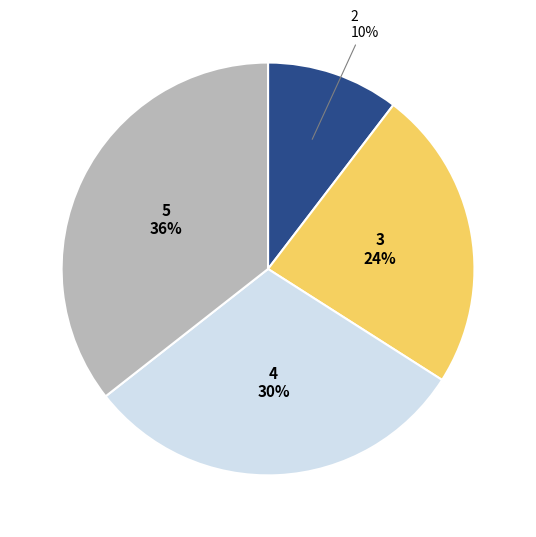

Which has a higher value, 3 or 4?

4